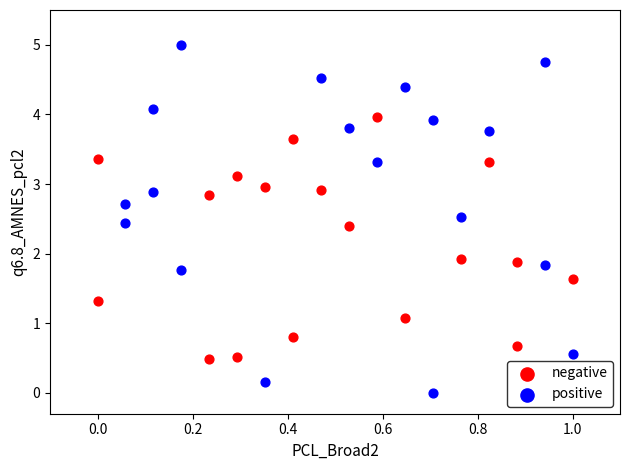

Which series has the largest Y range (max minus min)?

positive